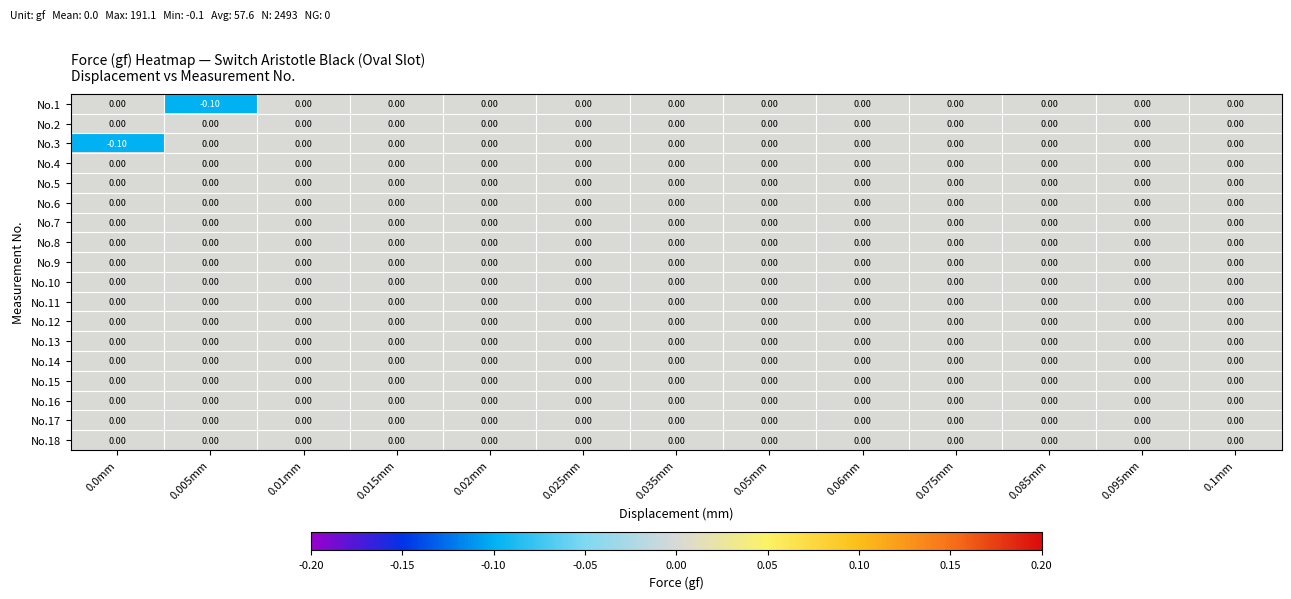

What is the minimum value shown in the chart?

-0.1